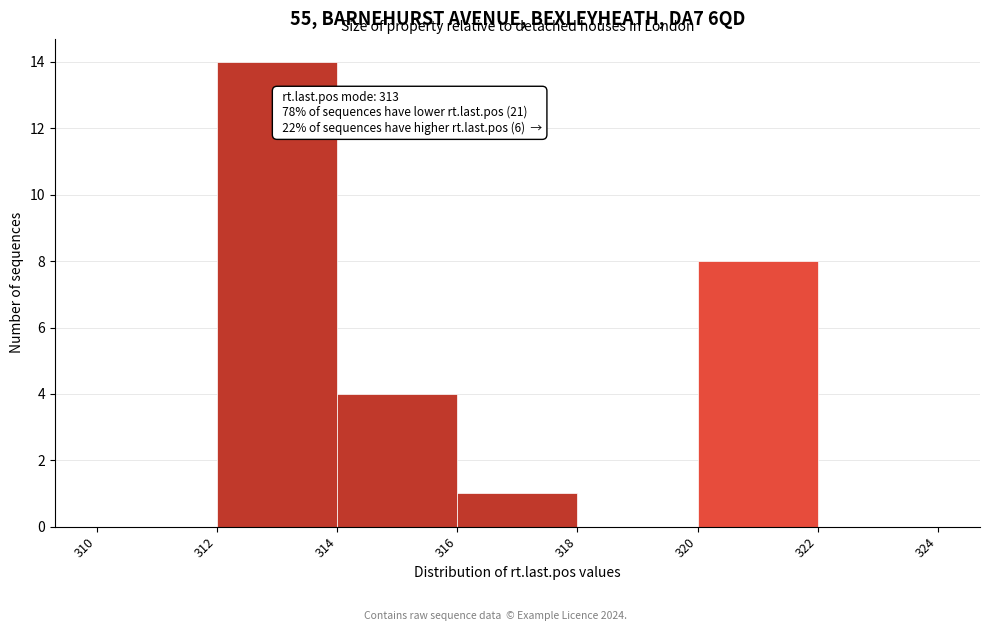

Which range on the x-axis has the tallest bar?

312 to 314